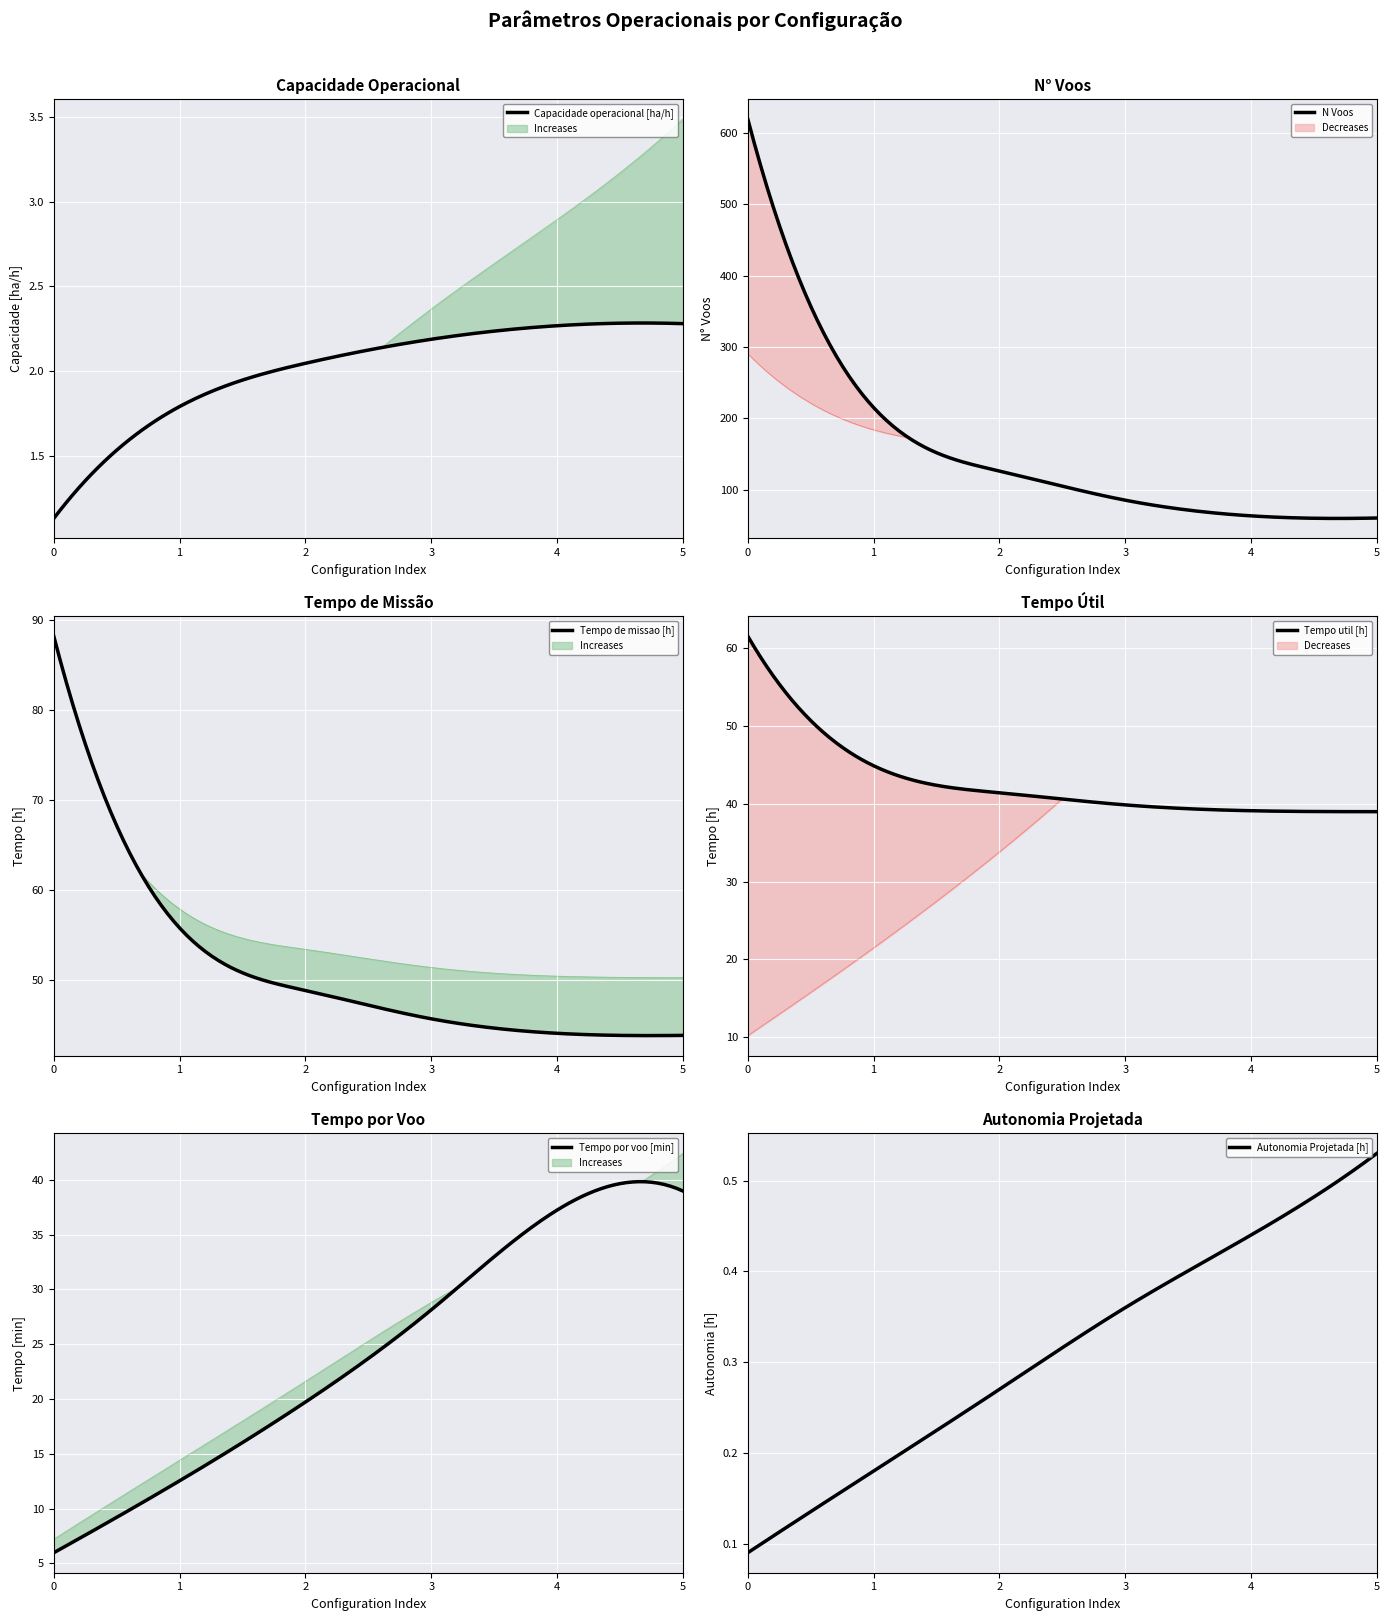

List the labels in order of Tempo de missao [h] value, smallest first.

5, 4, 3, 2, 1, 0